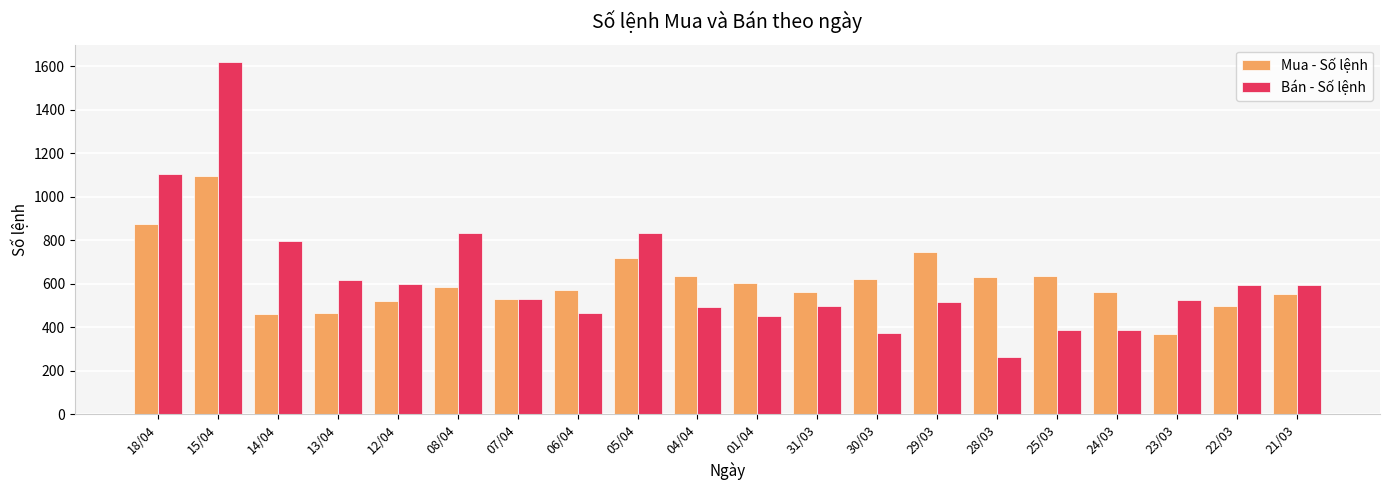

What is the difference between the maximum and minimum values in the Mua - Số lệnh series?

728